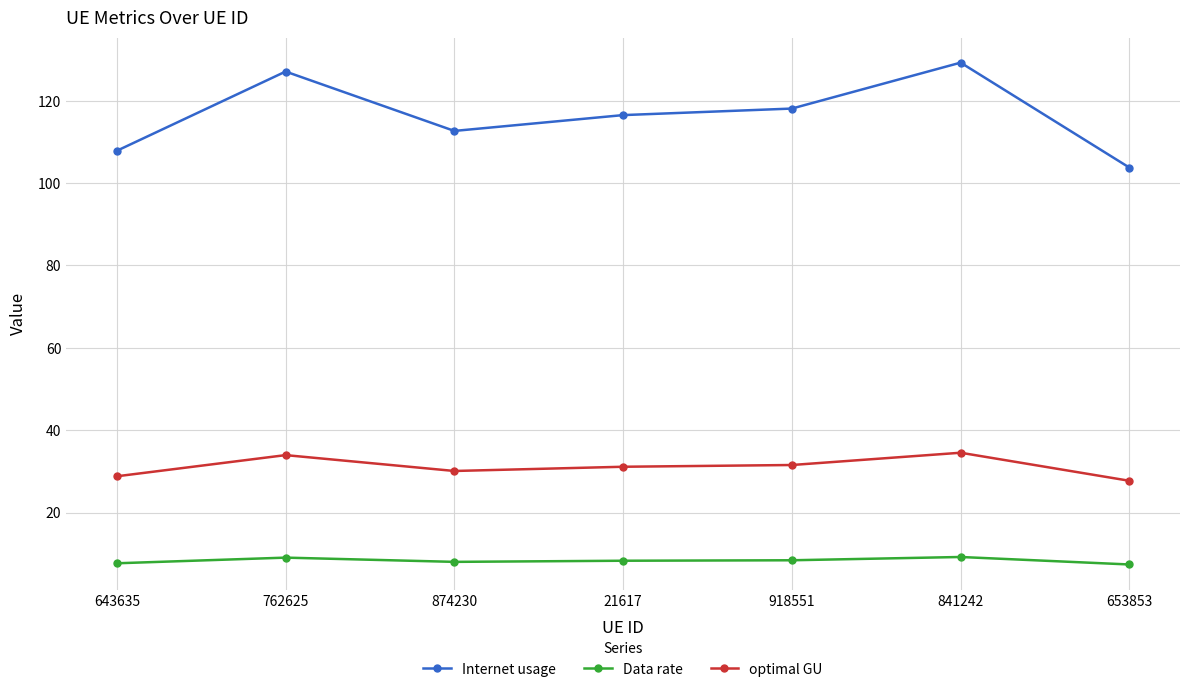

Is the value of Internet usage at 643635 greater than the value of optimal GU at 874230?

Yes